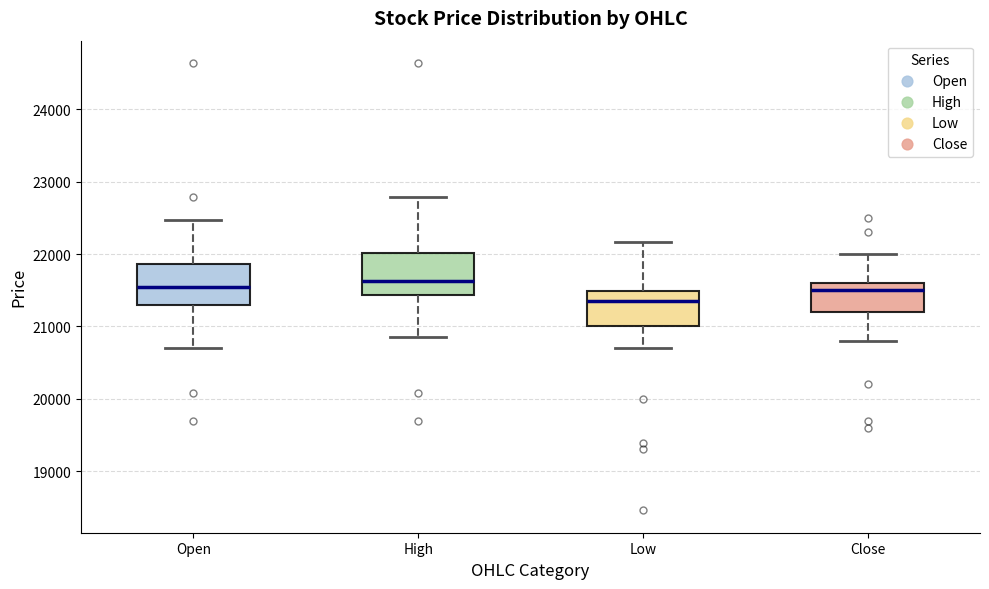

Which box's median line is the lowest?

Low